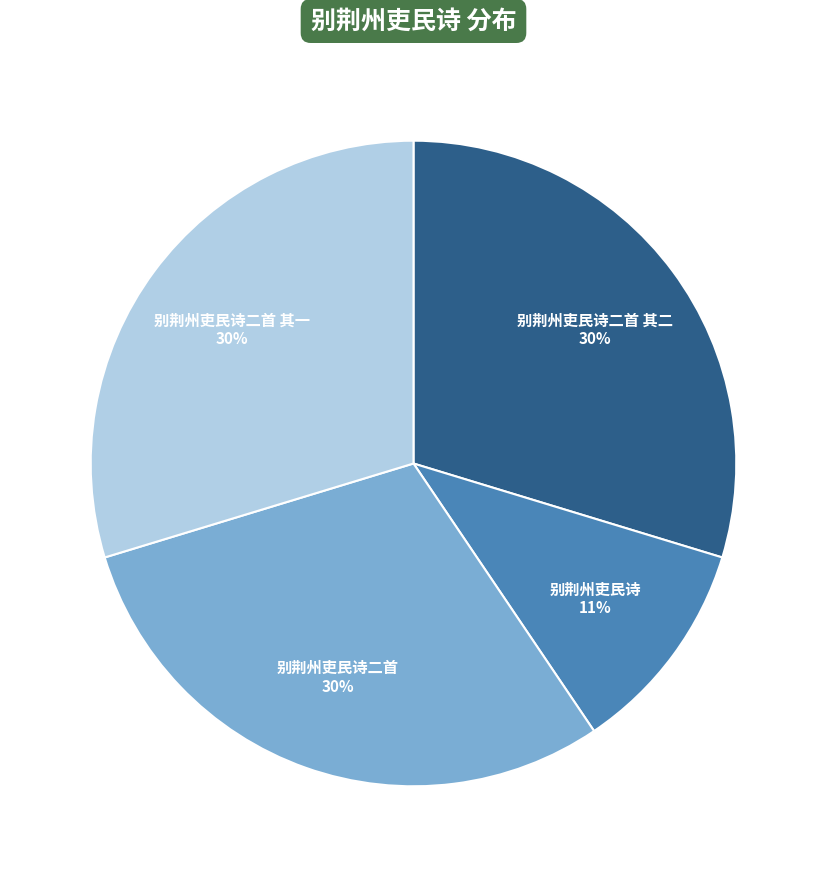

To the nearest percent, what is the average slice percentage?

25%